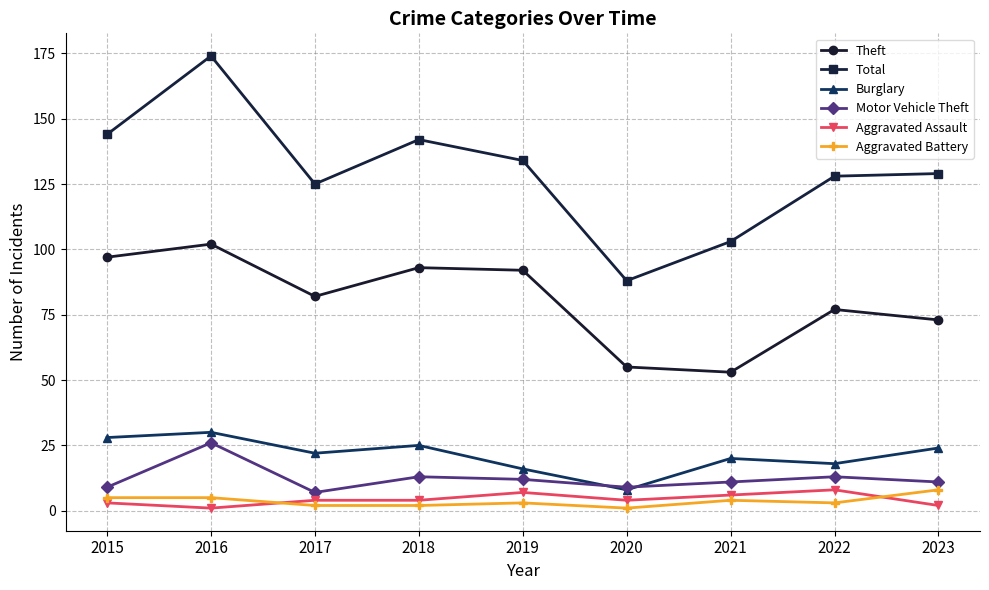

Between 2015 and 2019, which series saw the biggest shift?

Burglary